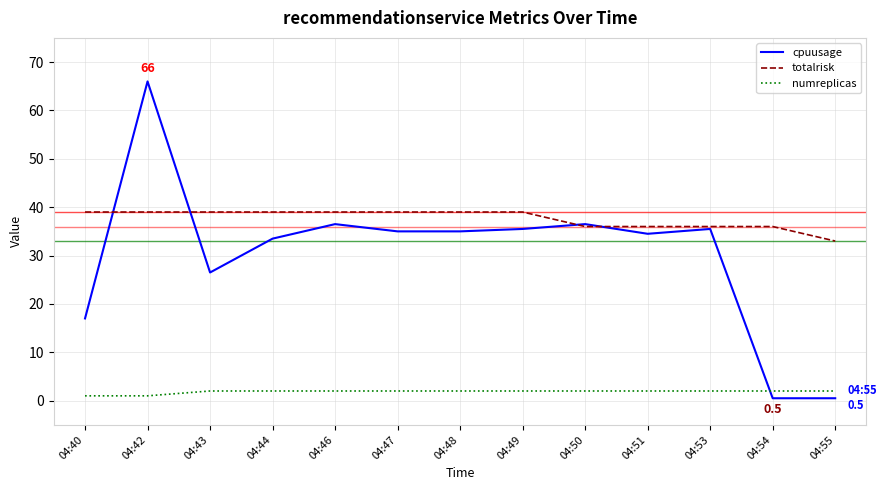

What is the sum of the totalrisk values at 04:42 and 04:48?

78.0